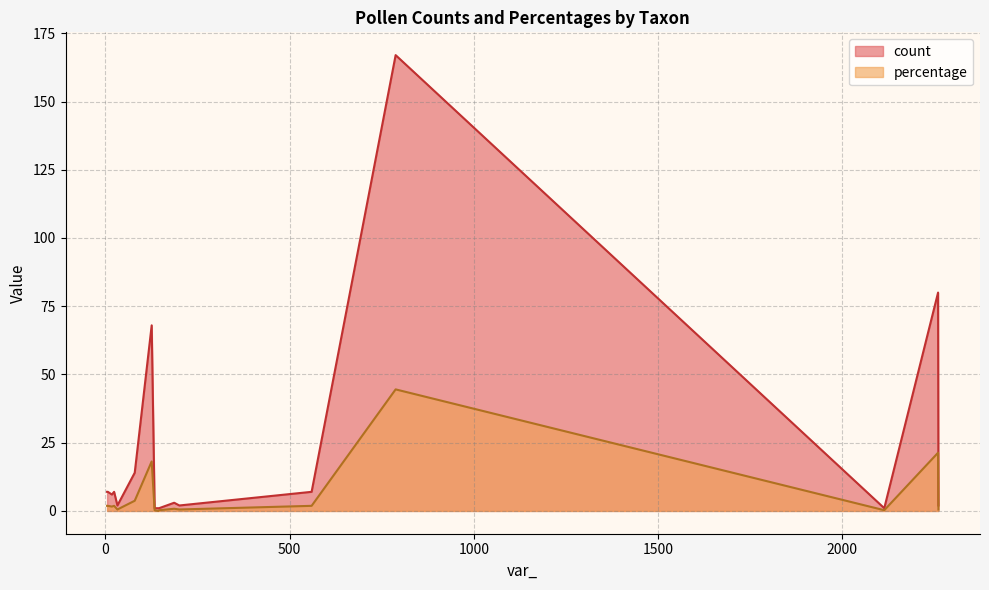

Which series changed the most between Abies and Artemisia?

count